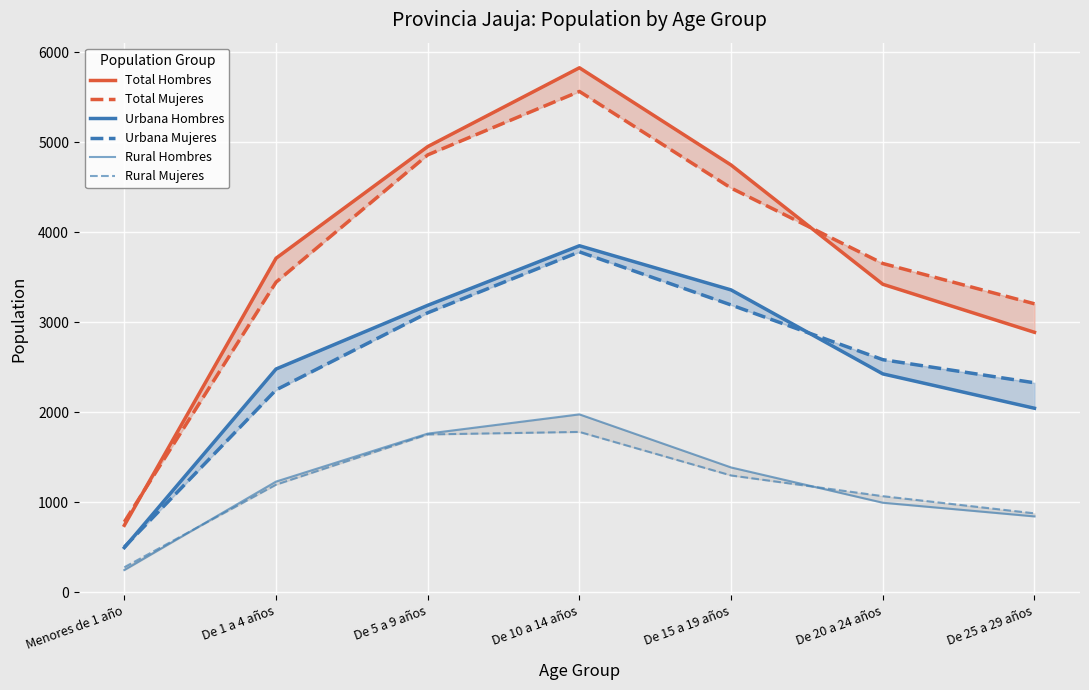

List the series in order of their peak value, highest first.

Total Hombres, Total Mujeres, Urbana Hombres, Urbana Mujeres, Rural Hombres, Rural Mujeres